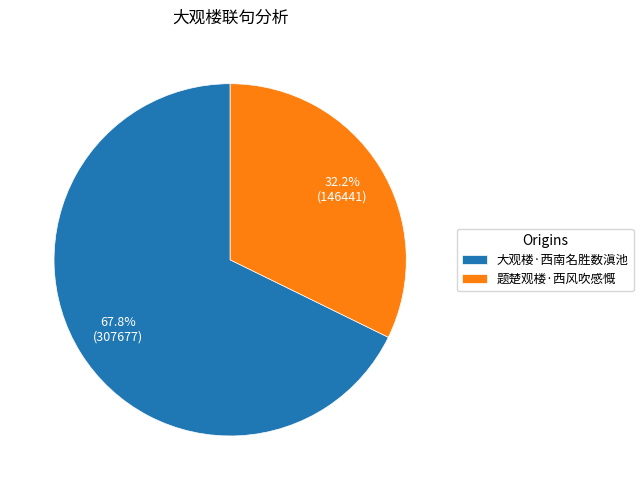

Count the number of slices in the pie.

2